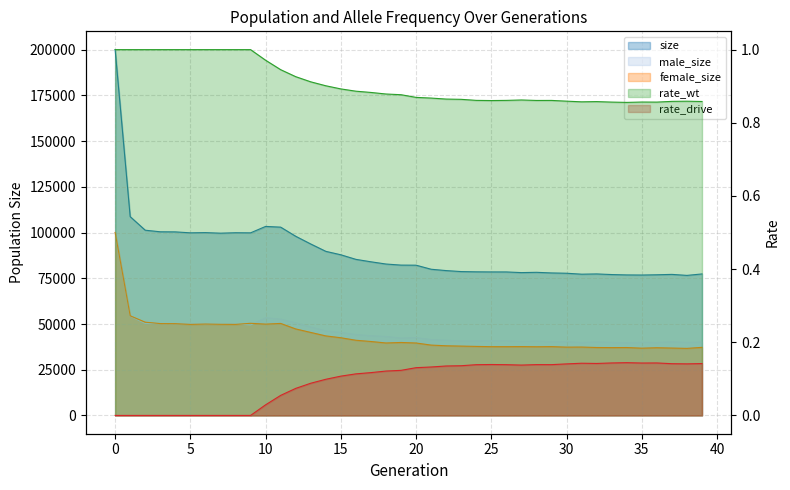

True or false: size and male_size cross at least once.

False